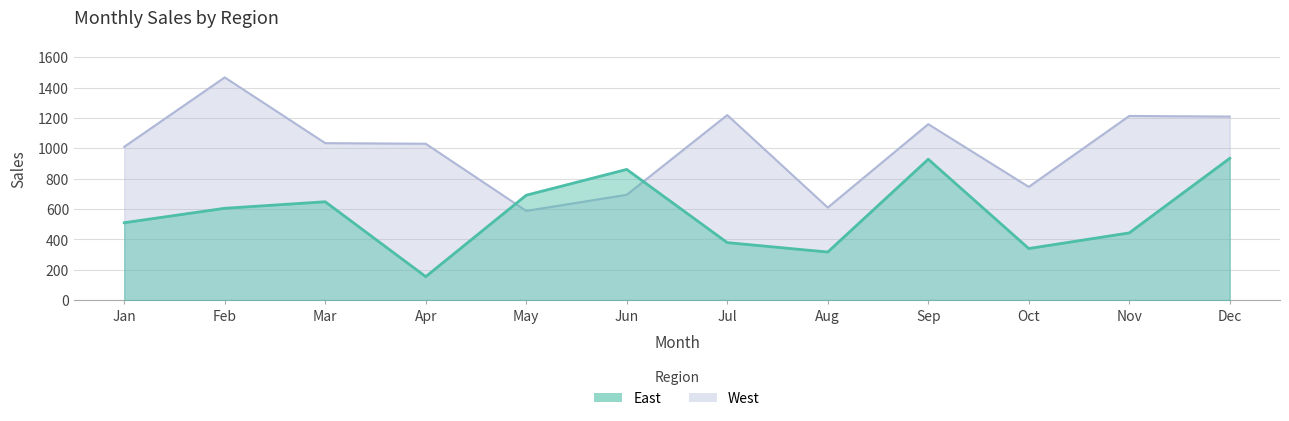

True or false: East and West intersect in this chart.

True